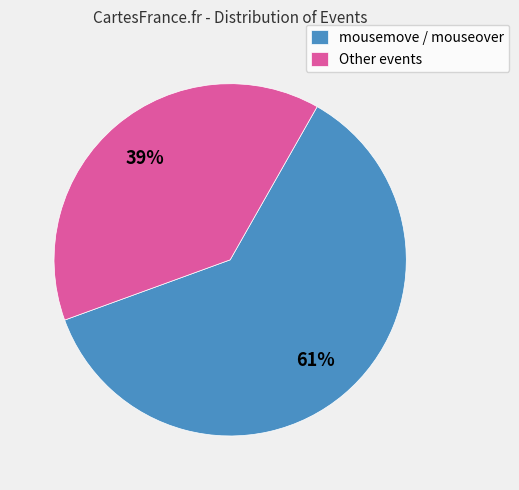

How many segments does this pie chart have?

2